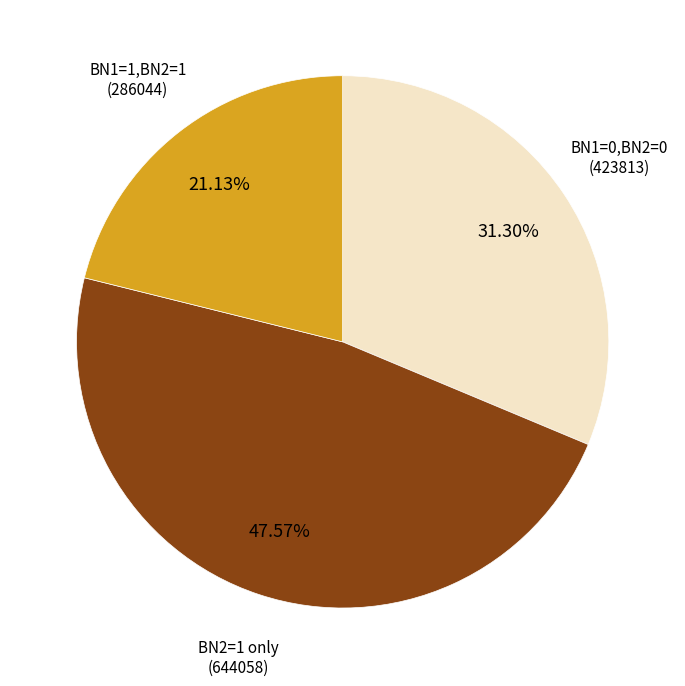

Is there any slice that represents more than half of the pie?

No